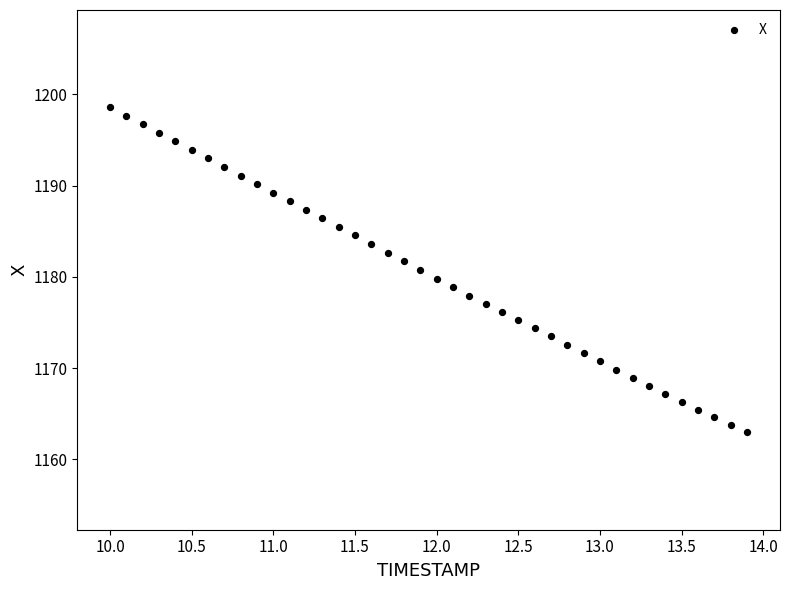

What is the range of Y values (max minus min)?

35.6